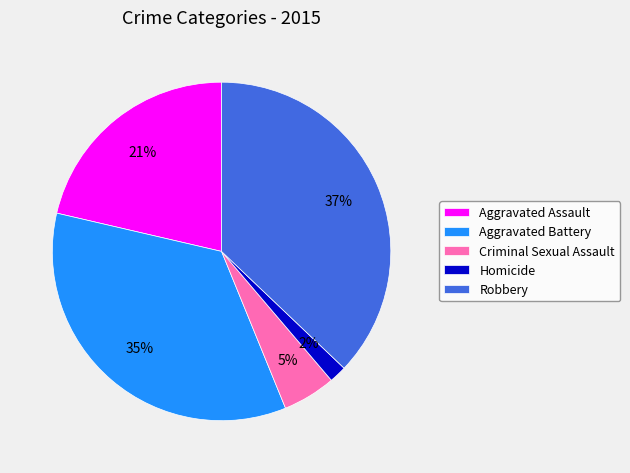

Between Homicide and Aggravated Battery, which is larger?

Aggravated Battery